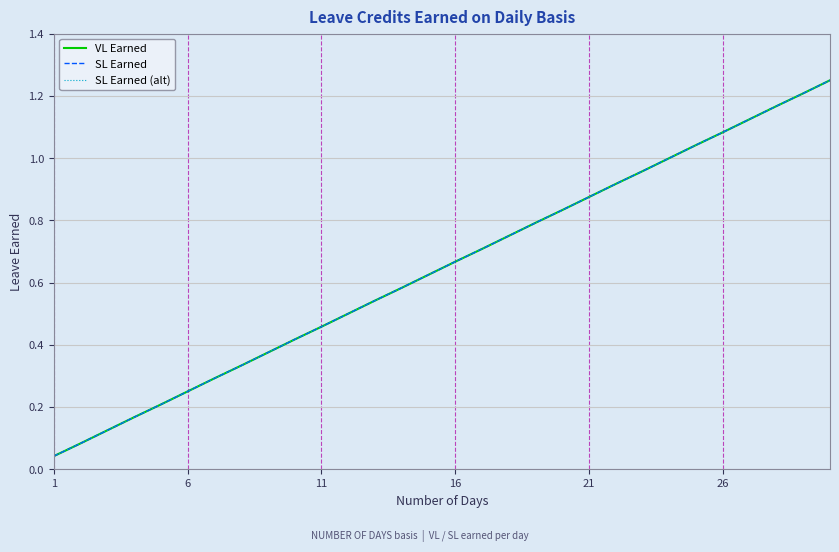

What is the highest value of the SL Earned (alt) series?

1.2